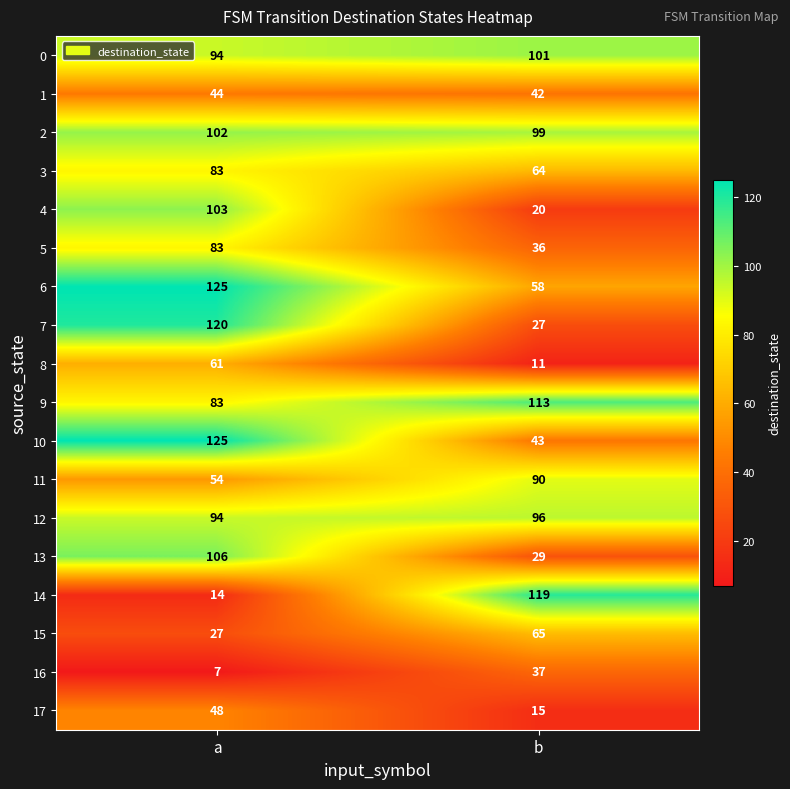

What is the approximate value of 16 at a, to the nearest 10?

10